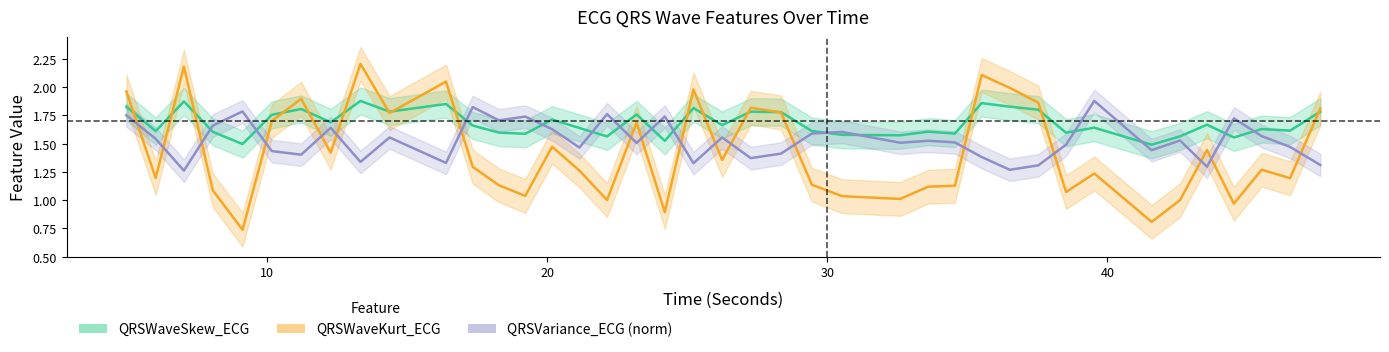

Does the chart display data point markers on the line(s)?

No